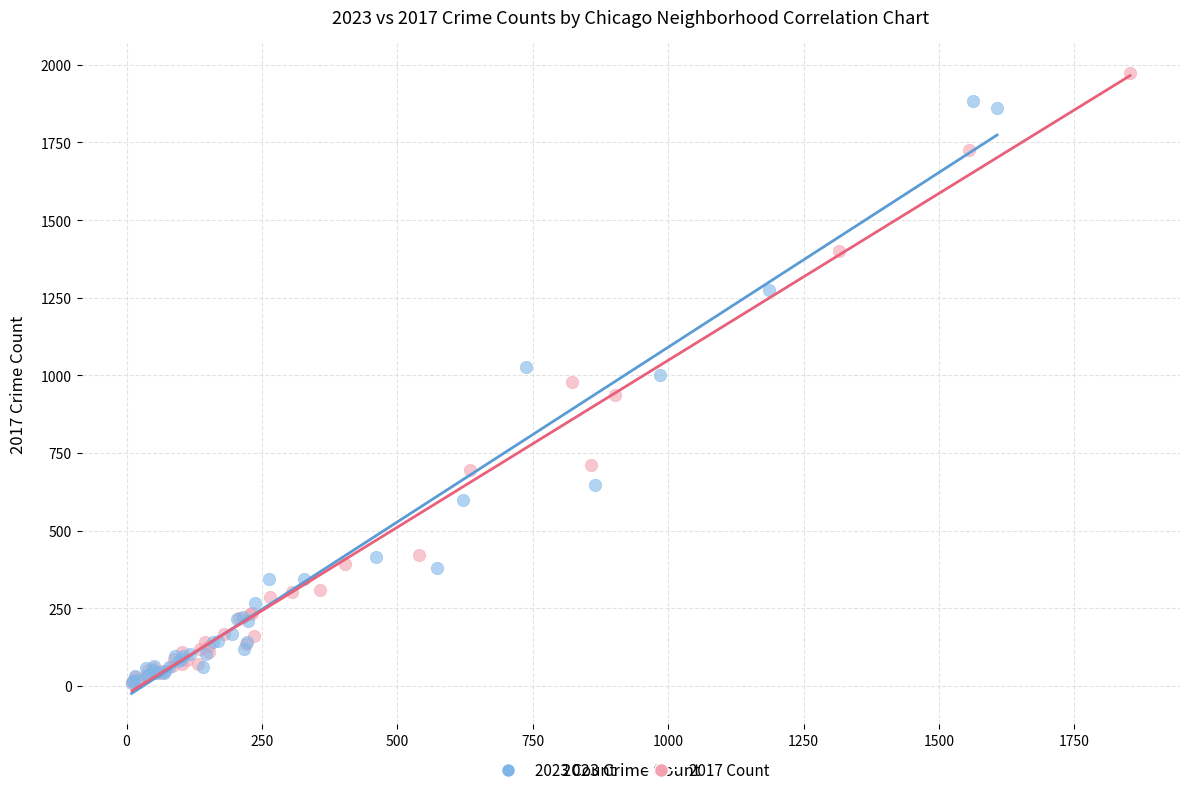

Which series contains the highest Y value?

2017 Count